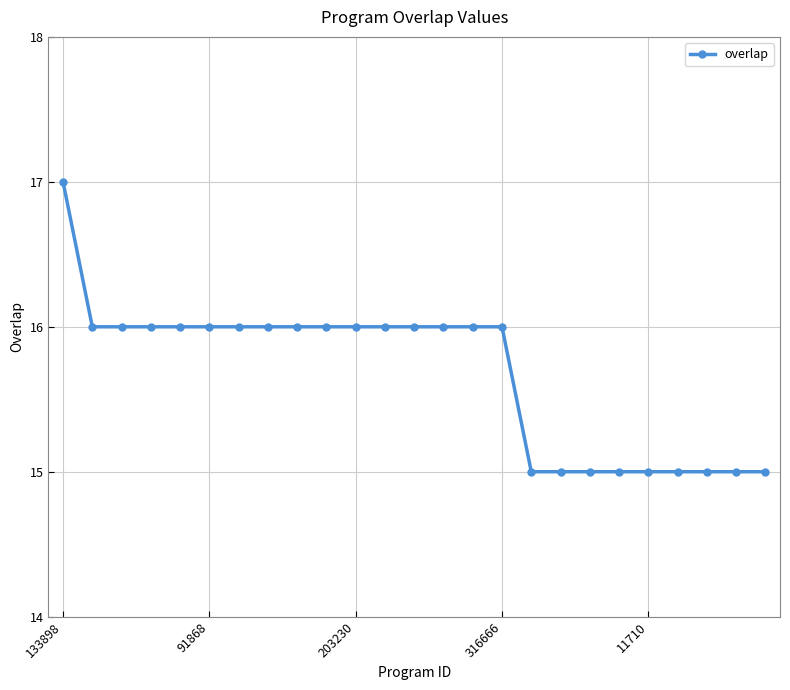

How many data points does each series have?

25